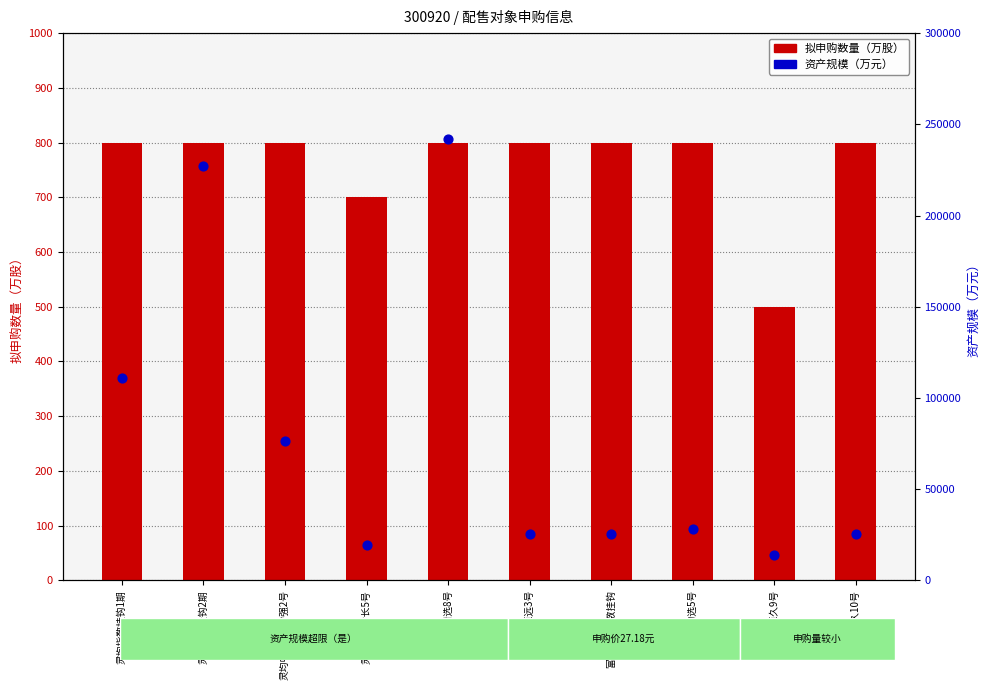

Which series has the largest total across all categories?

资产规模（万元）